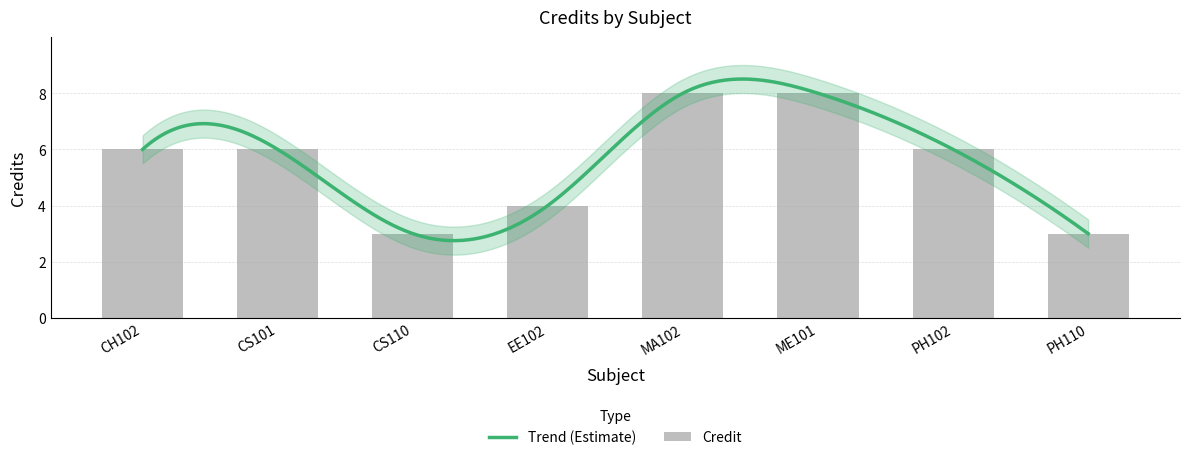

Is it true that the value at CH102 is 6?

True